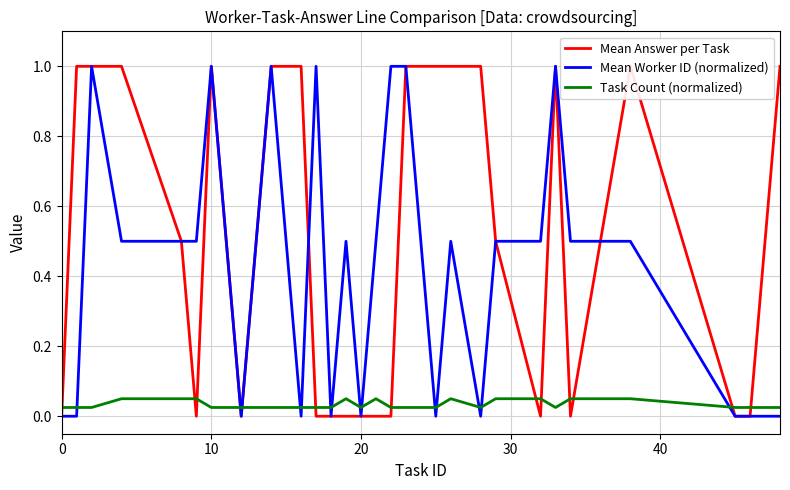

What is the highest value of the Mean Worker ID (normalized) series?

1.0